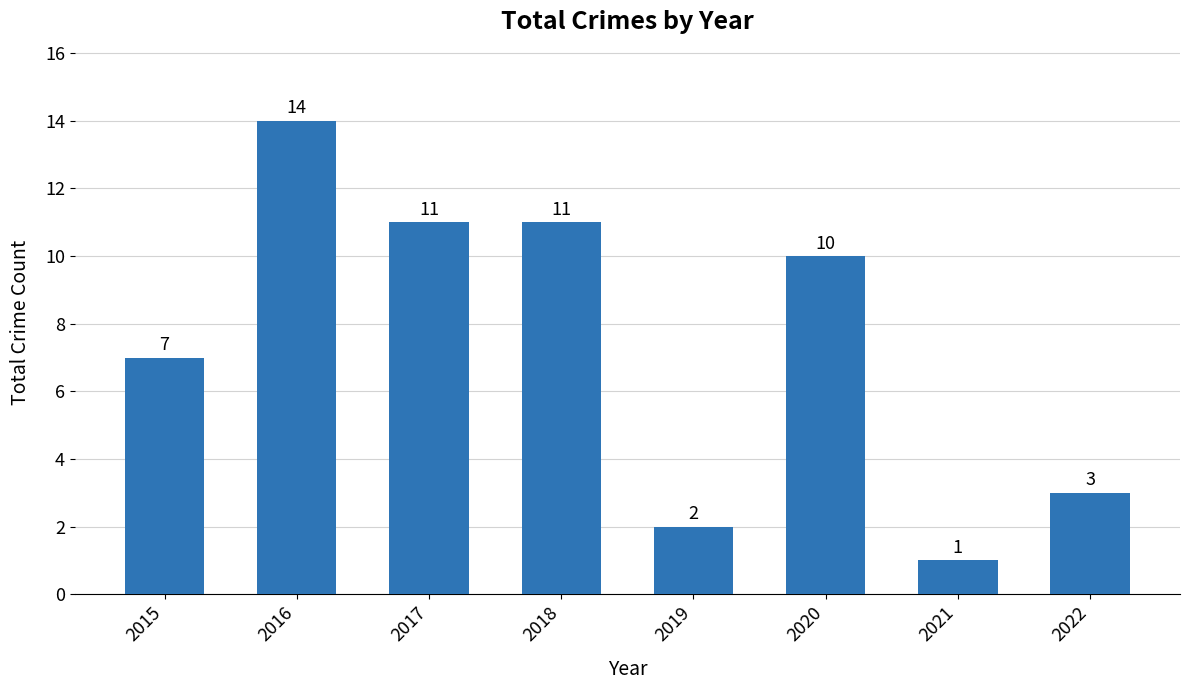

How many data points are less than 10?

4